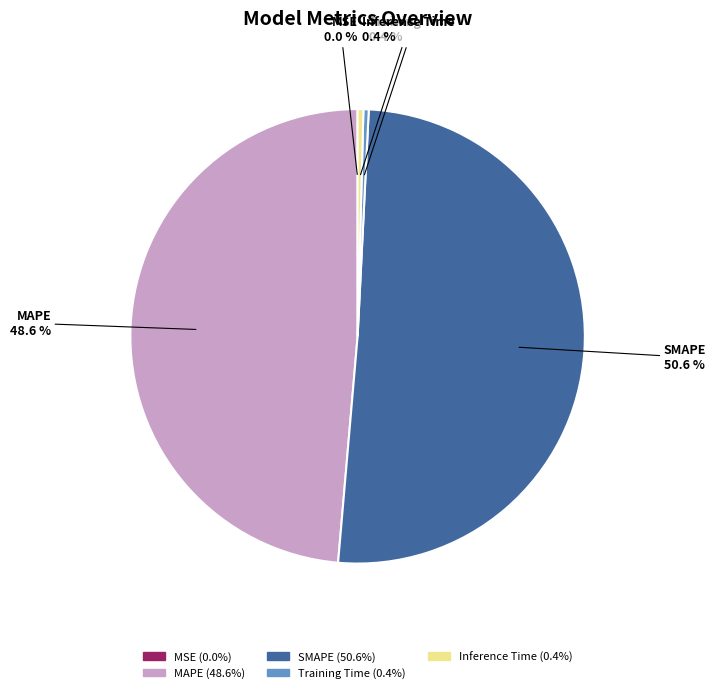

Which has a higher value, MAPE or SMAPE?

SMAPE